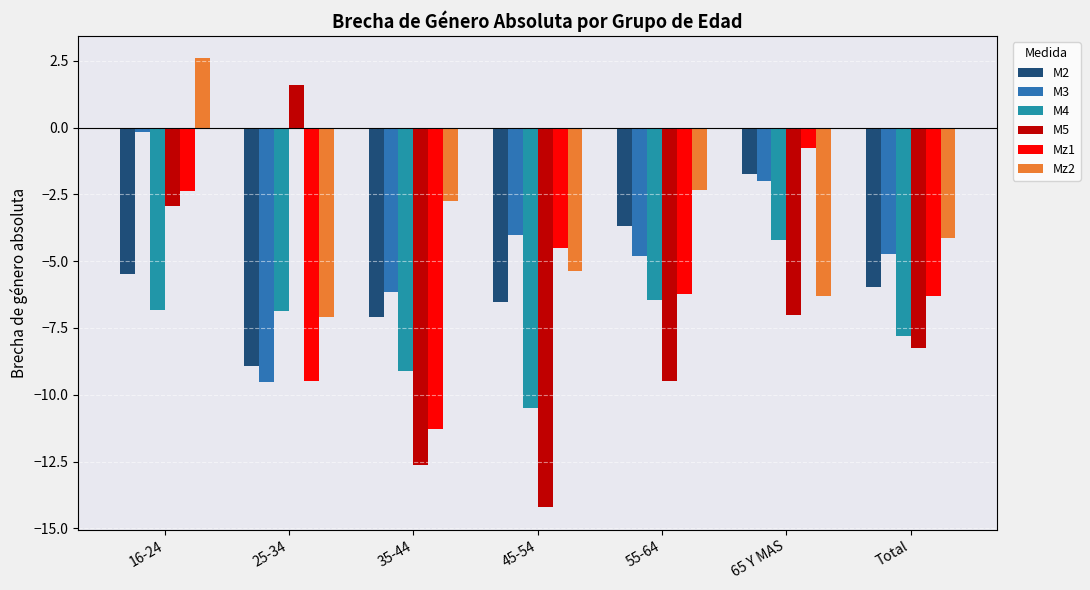

True or false: M4 has a value of -6.4 at 55-64.

True